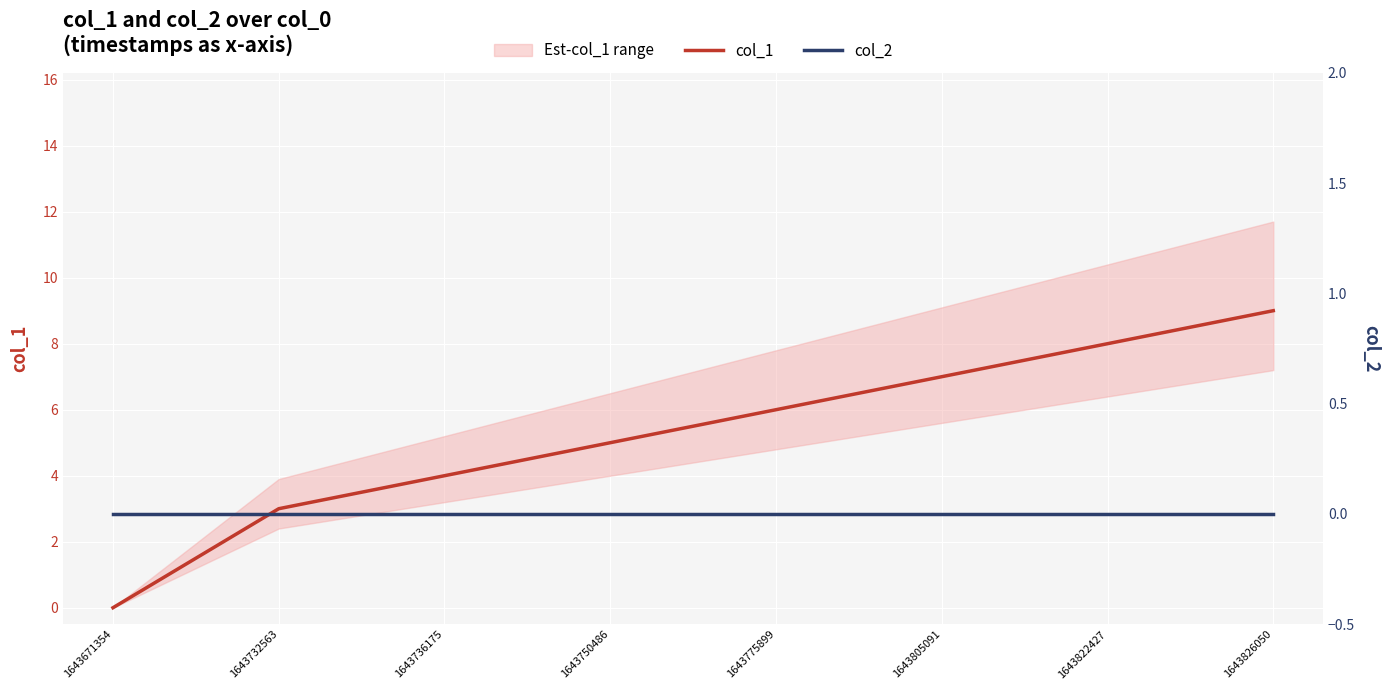

True or false: col_2 and col_1 cross at least once.

False